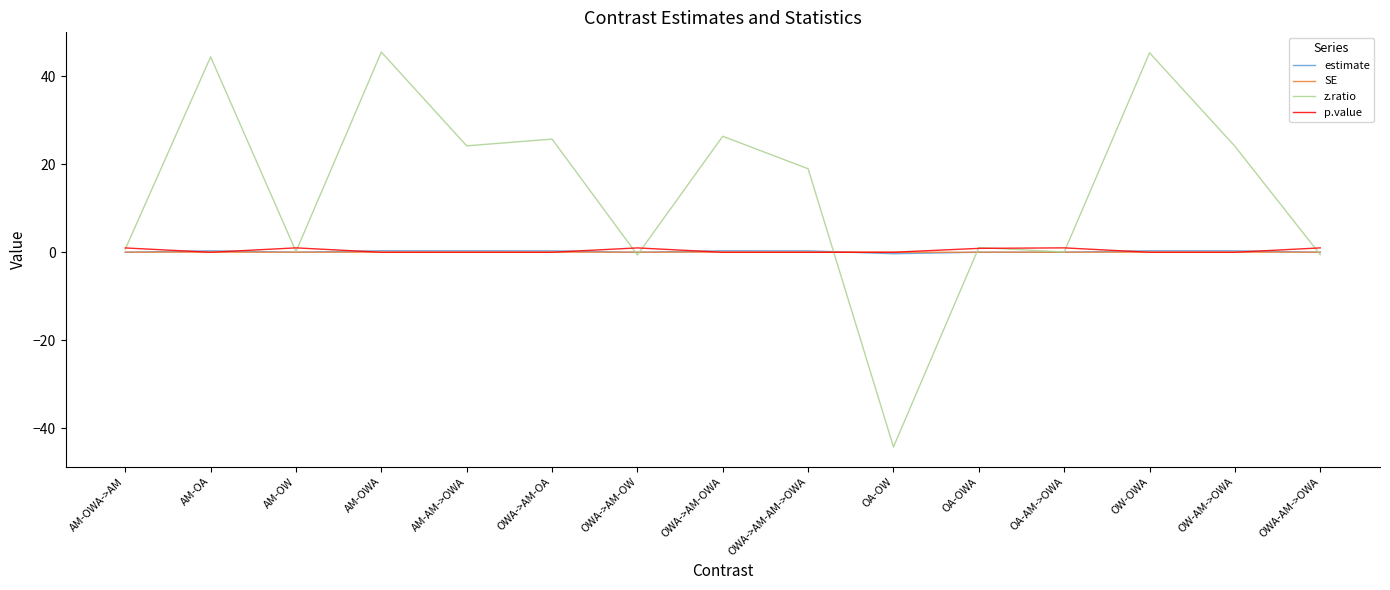

What is the minimum value shown in the chart?

-44.3